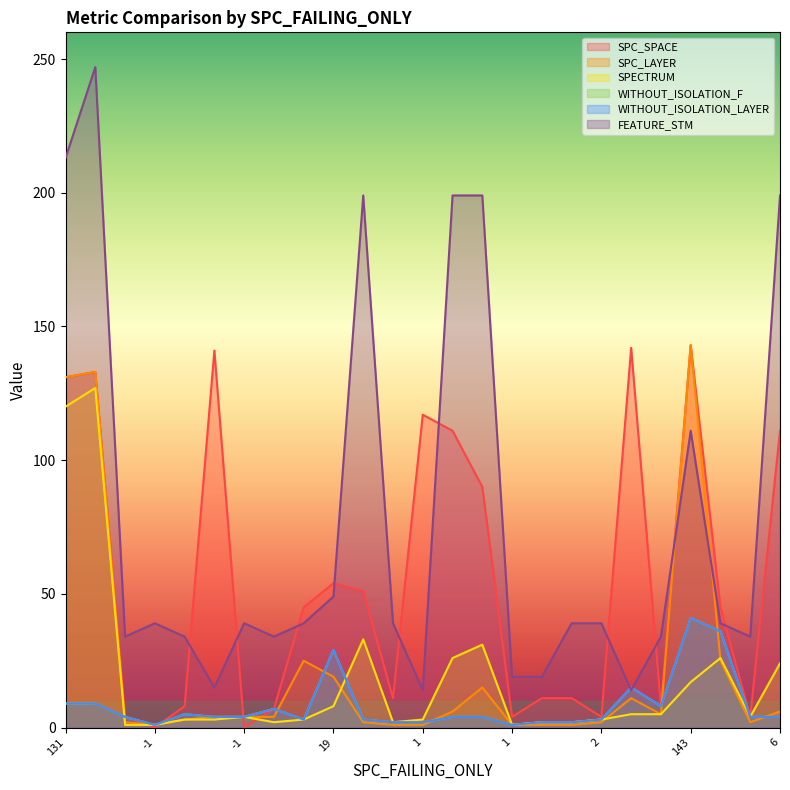

Does the chart display data point markers on the line(s)?

No